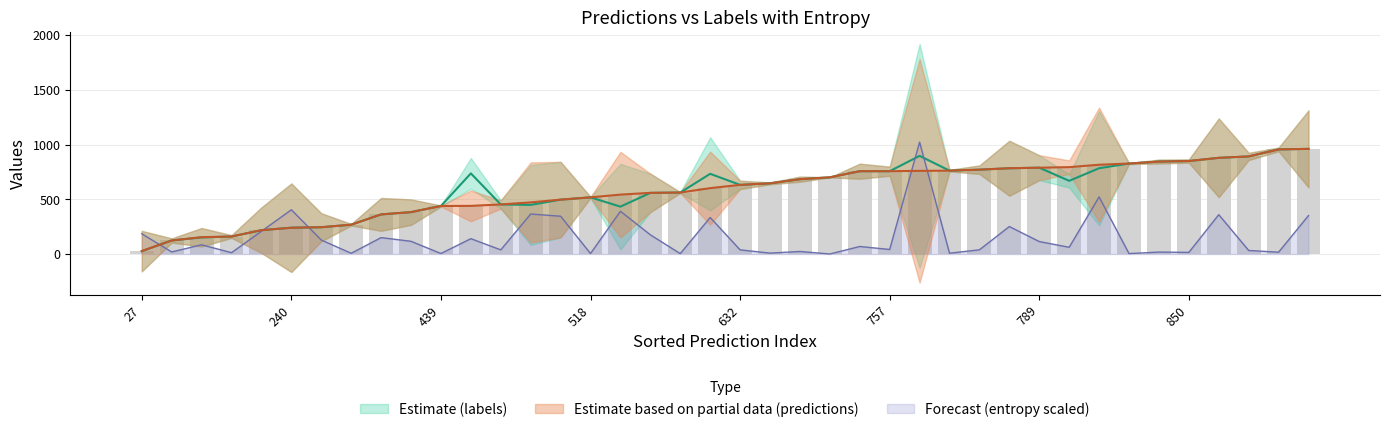

At how many categories does at least one series exceed 240?

35